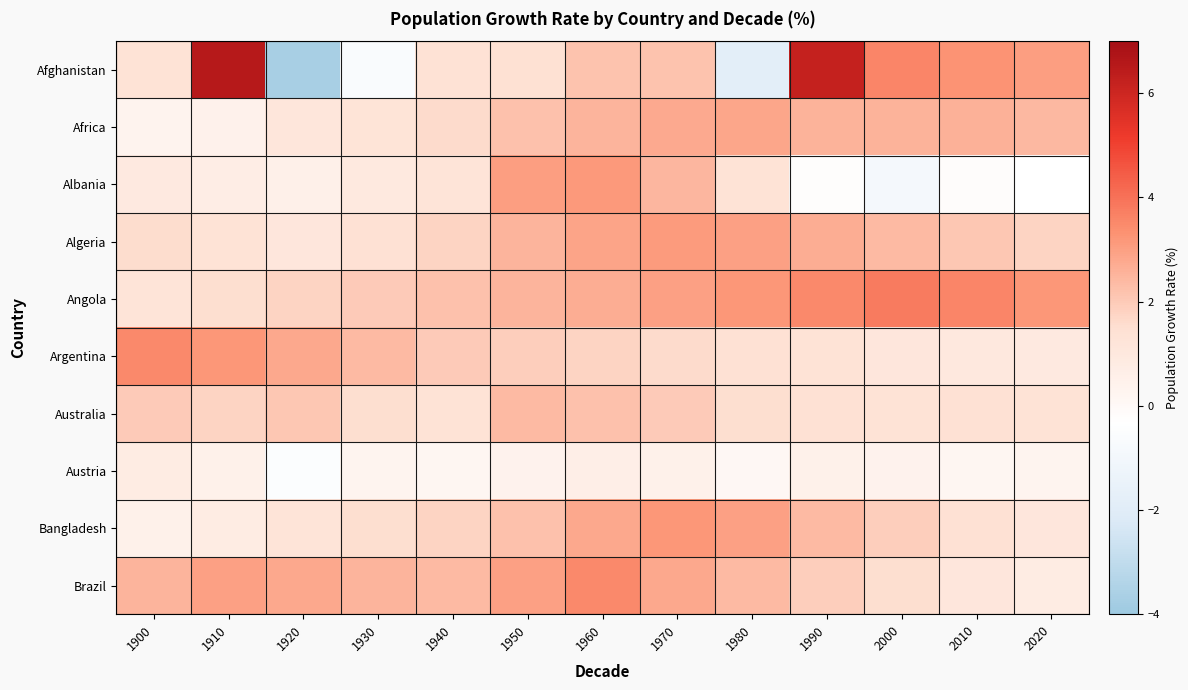

Which series has the largest total across all categories?

Angola